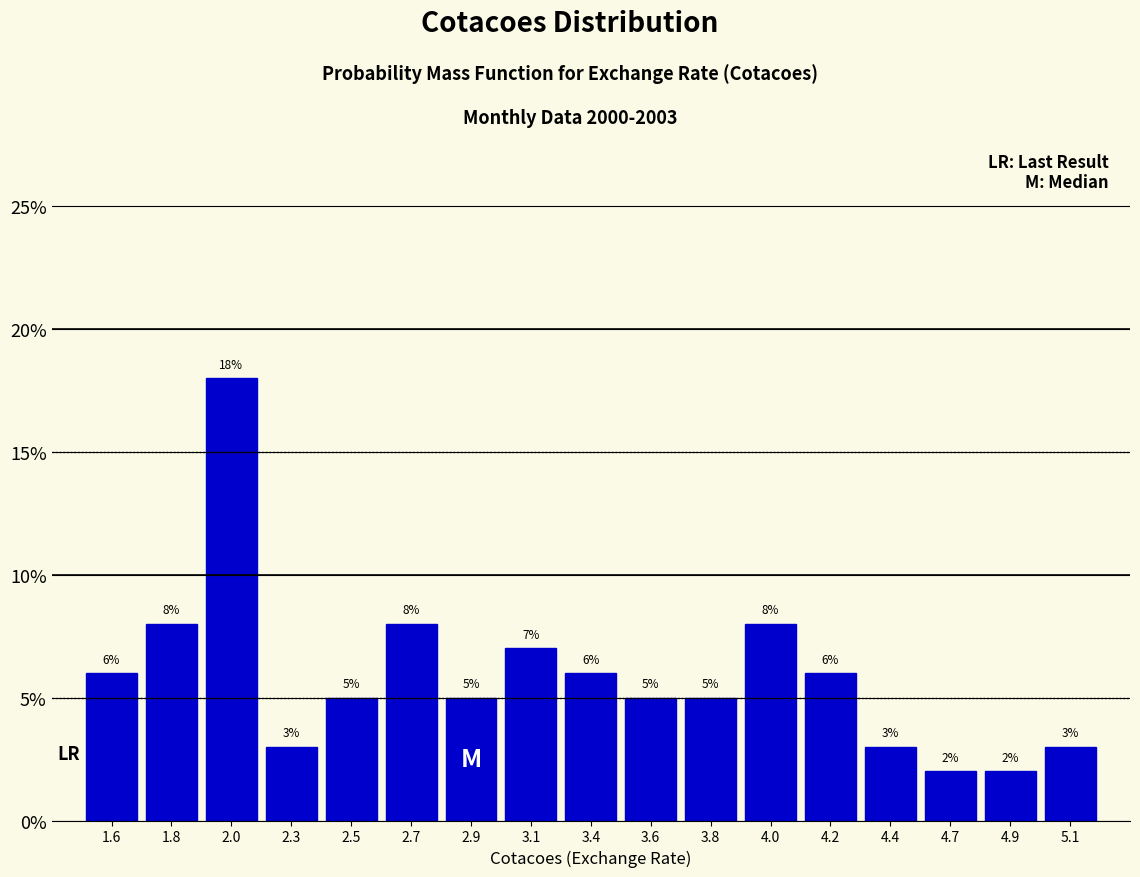

Reading right to left, what are all the values shown in this chart?

5.1=3.0	4.9=2.0	4.7=2.0	4.4=3.0	4.2=6.0	4.0=8.0	3.8=5.0	3.6=5.0	3.4=6.0	3.1=7.0	2.9=5.0	2.7=8.0	2.5=5.0	2.3=3.0	2.0=18.0	1.8=8.0	1.6=6.0